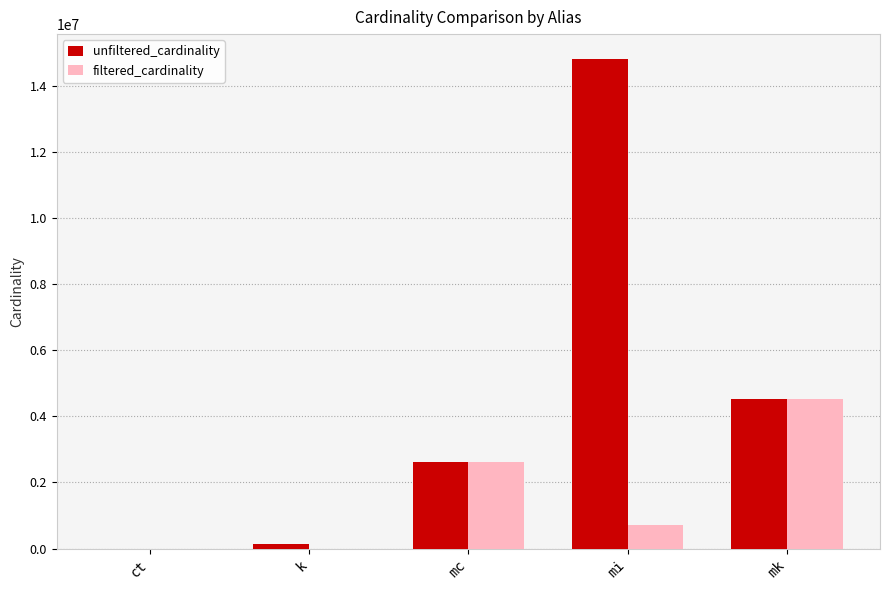

What is the difference between the filtered_cardinality values at mi and mc?

1892919